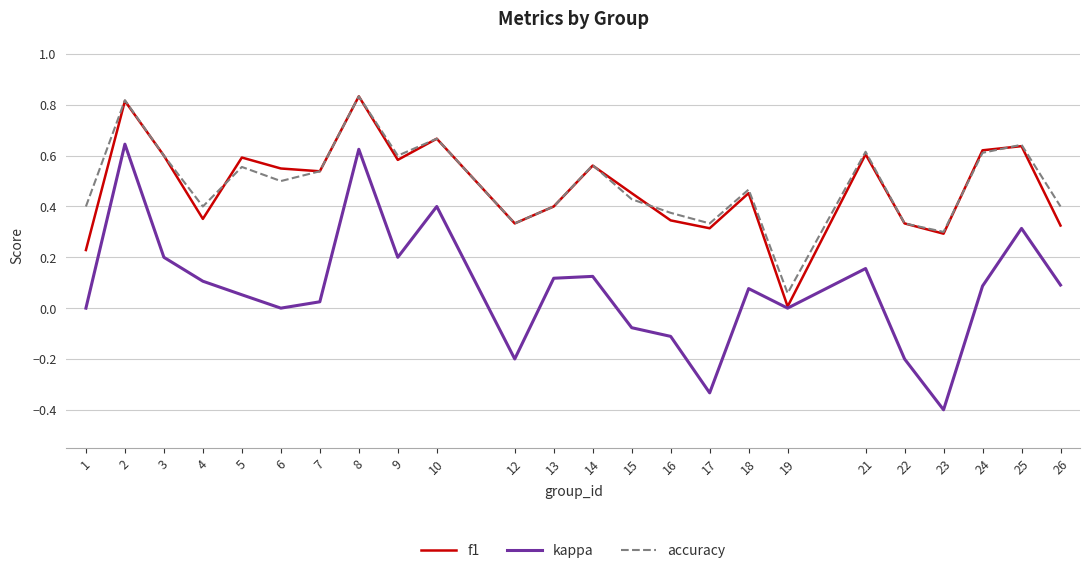

Which series has the largest range (max minus min)?

kappa